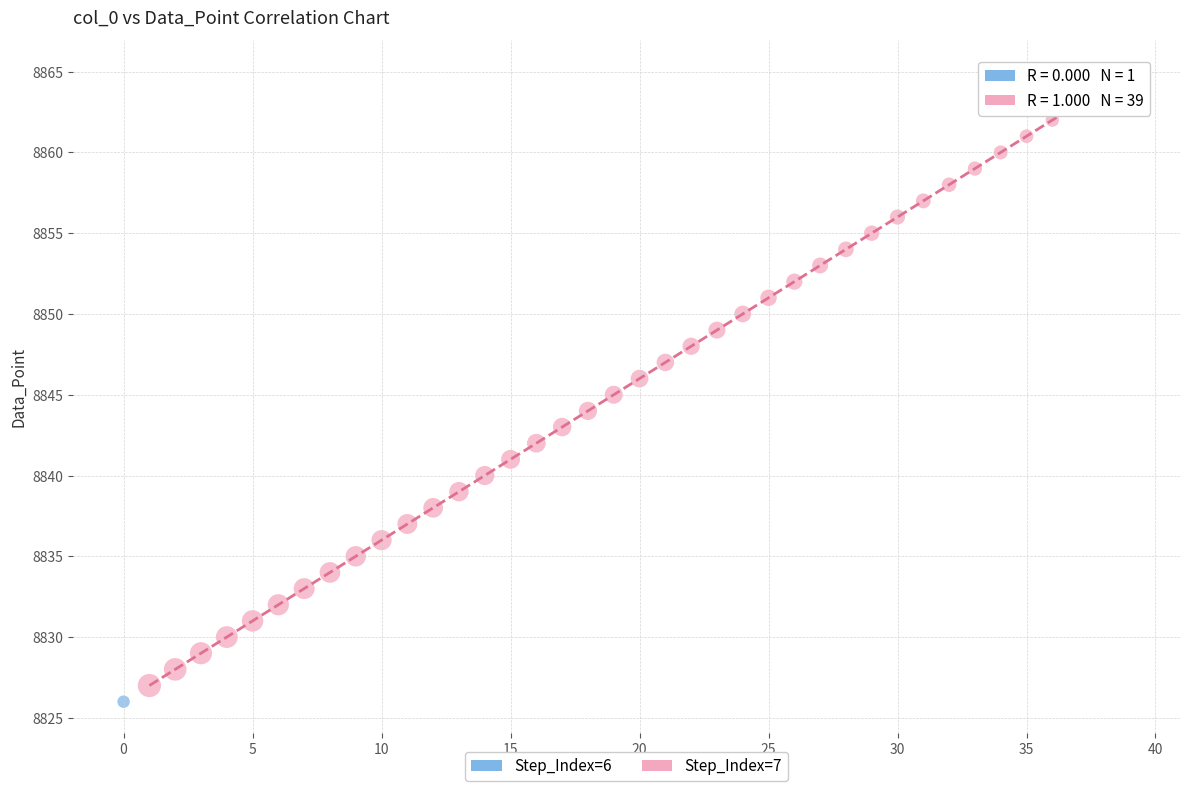

What are all the series names shown in the legend?

Step_Index=6, Step_Index=7